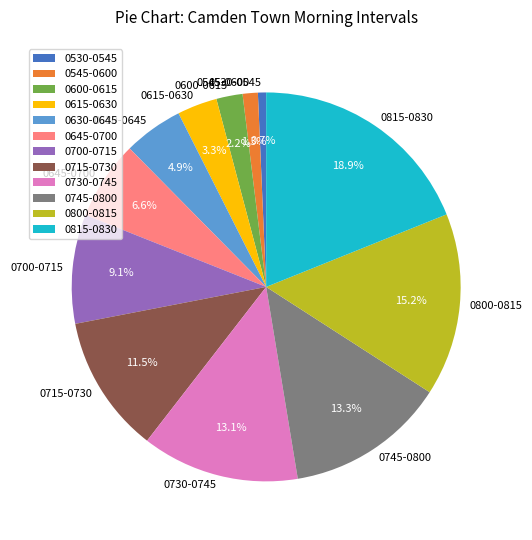

Between 0645-0700 and 0815-0830, which is larger?

0815-0830